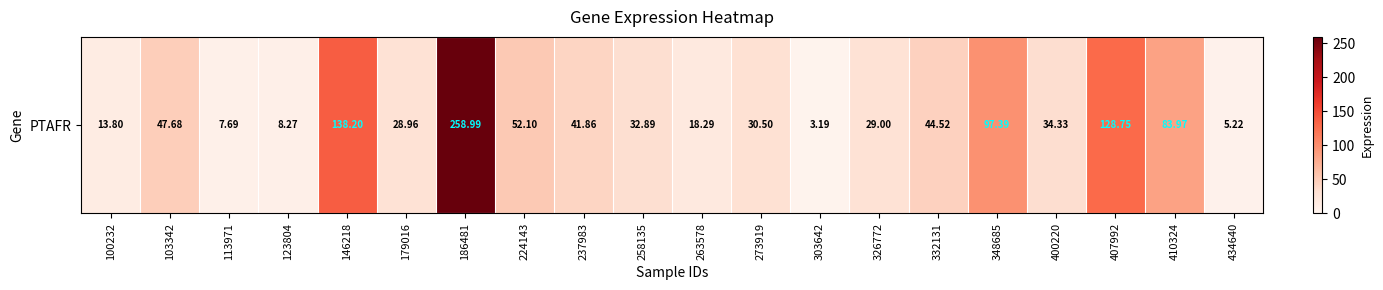

List the labels in order of value, smallest first.

303642, 434640, 113971, 123804, 100232, 263578, 179016, 326772, 273919, 258135, 400220, 237983, 332131, 103342, 224143, 410324, 348685, 407992, 146218, 186481